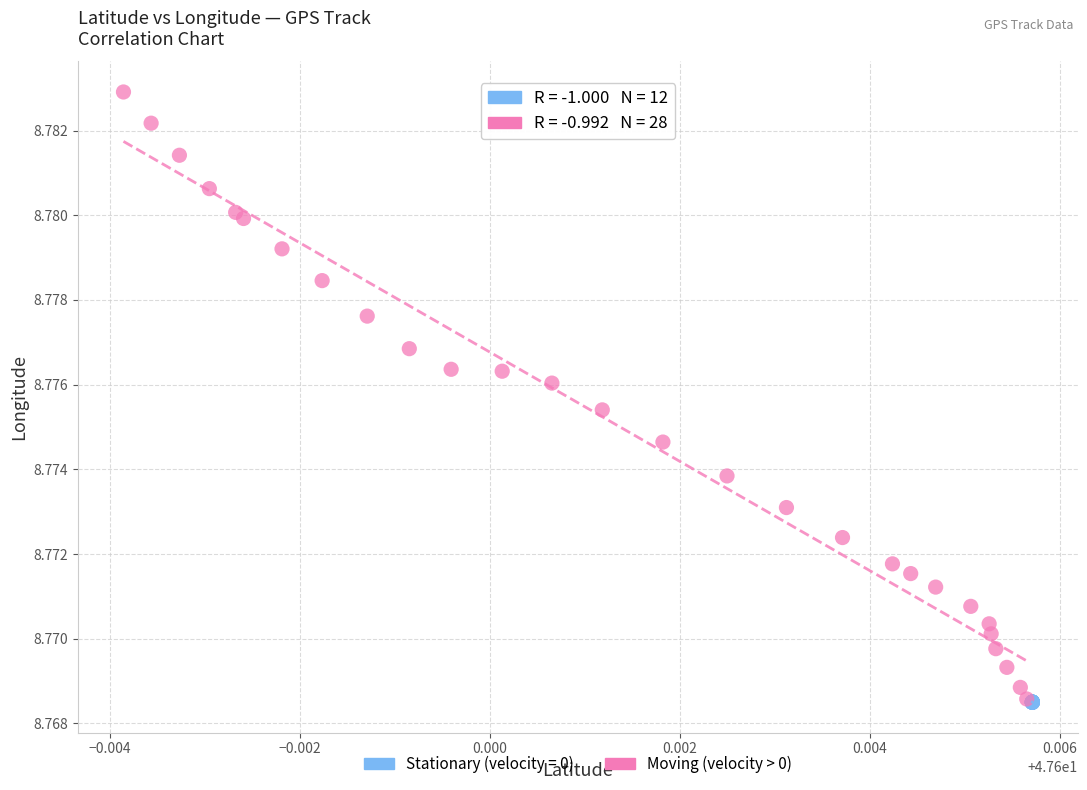

Which series contains the highest Y value?

Moving (velocity > 0)